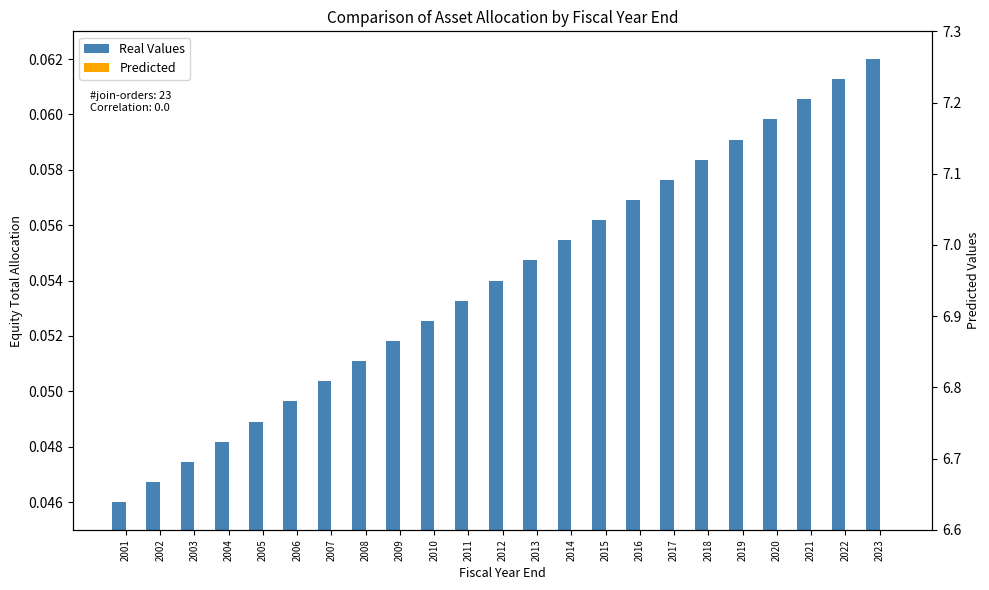

Reading left to right, transcribe all the data shown in this chart.

Real Values: 0.0	0.0	0.0	0.0	0.0	0.0	0.1	0.1	0.1	0.1	0.1	0.1	0.1	0.1	0.1	0.1	0.1	0.1	0.1	0.1	0.1	0.1	0.1
Predicted: 0.0	0.0	0.0	0.0	0.1	0.0	0.0	0.0	0.0	0.0	0.0	0.0	0.0	0.0	0.1	0.0	0.0	0.0	0.0	0.0	0.0	0.0	0.0